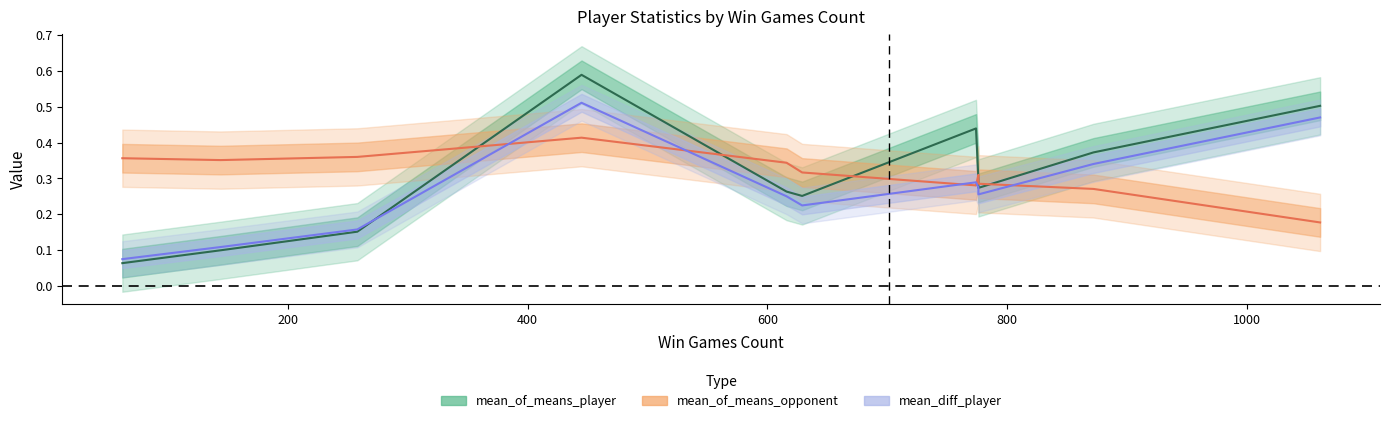

In mean_of_means_player, how many points are higher than both neighbors (excluding endpoints)?

2